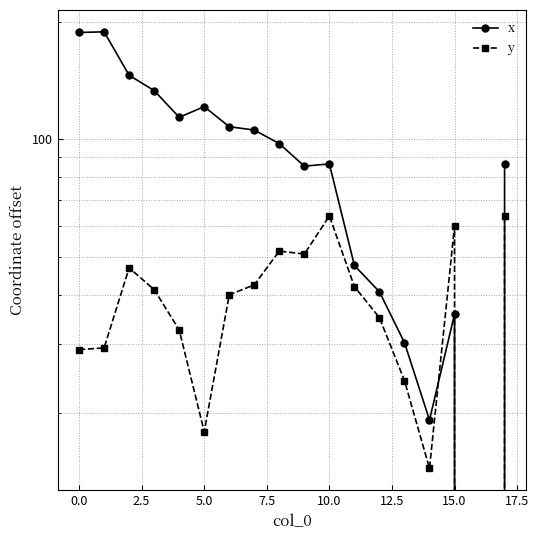

Which series has the largest range (max minus min)?

x